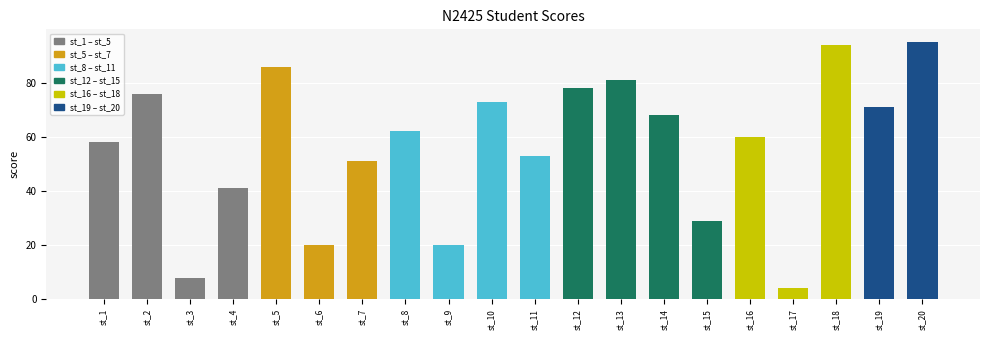

Which category has the highest value across all series?

st_20